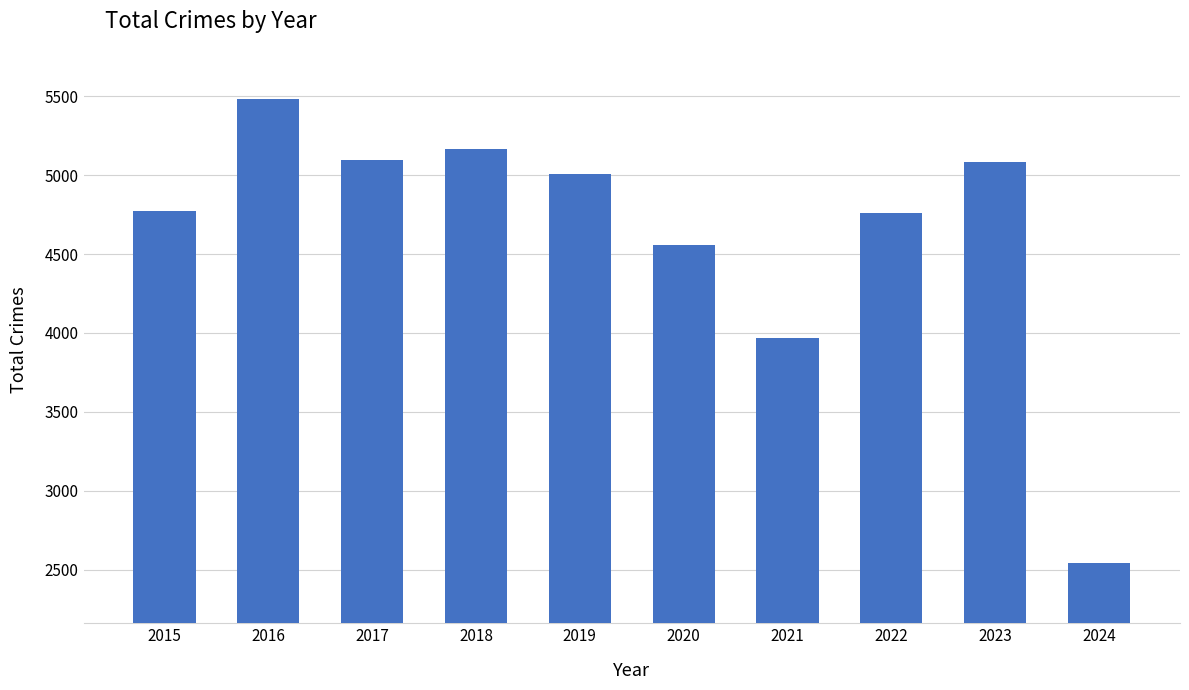

Does the chart contain stacked bars?

No